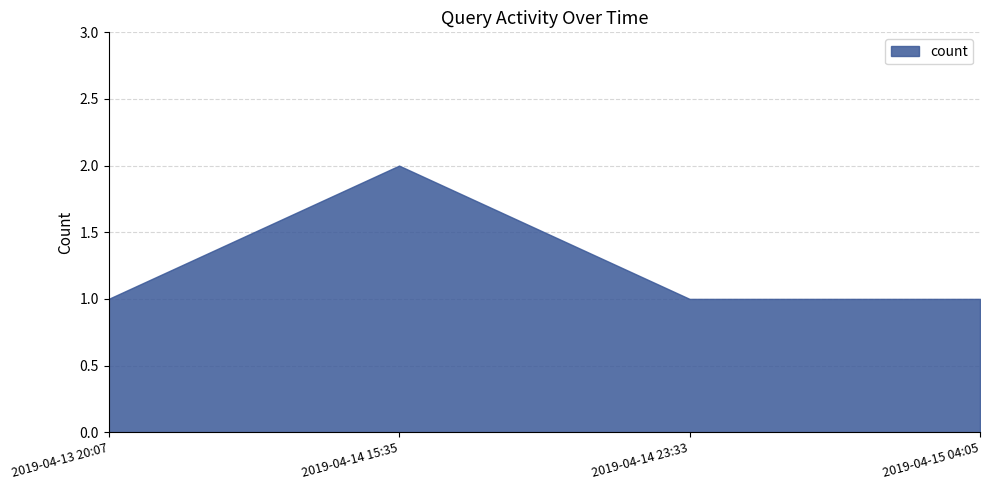

At which category does the data reach its first local peak?

2019-04-14 15:35